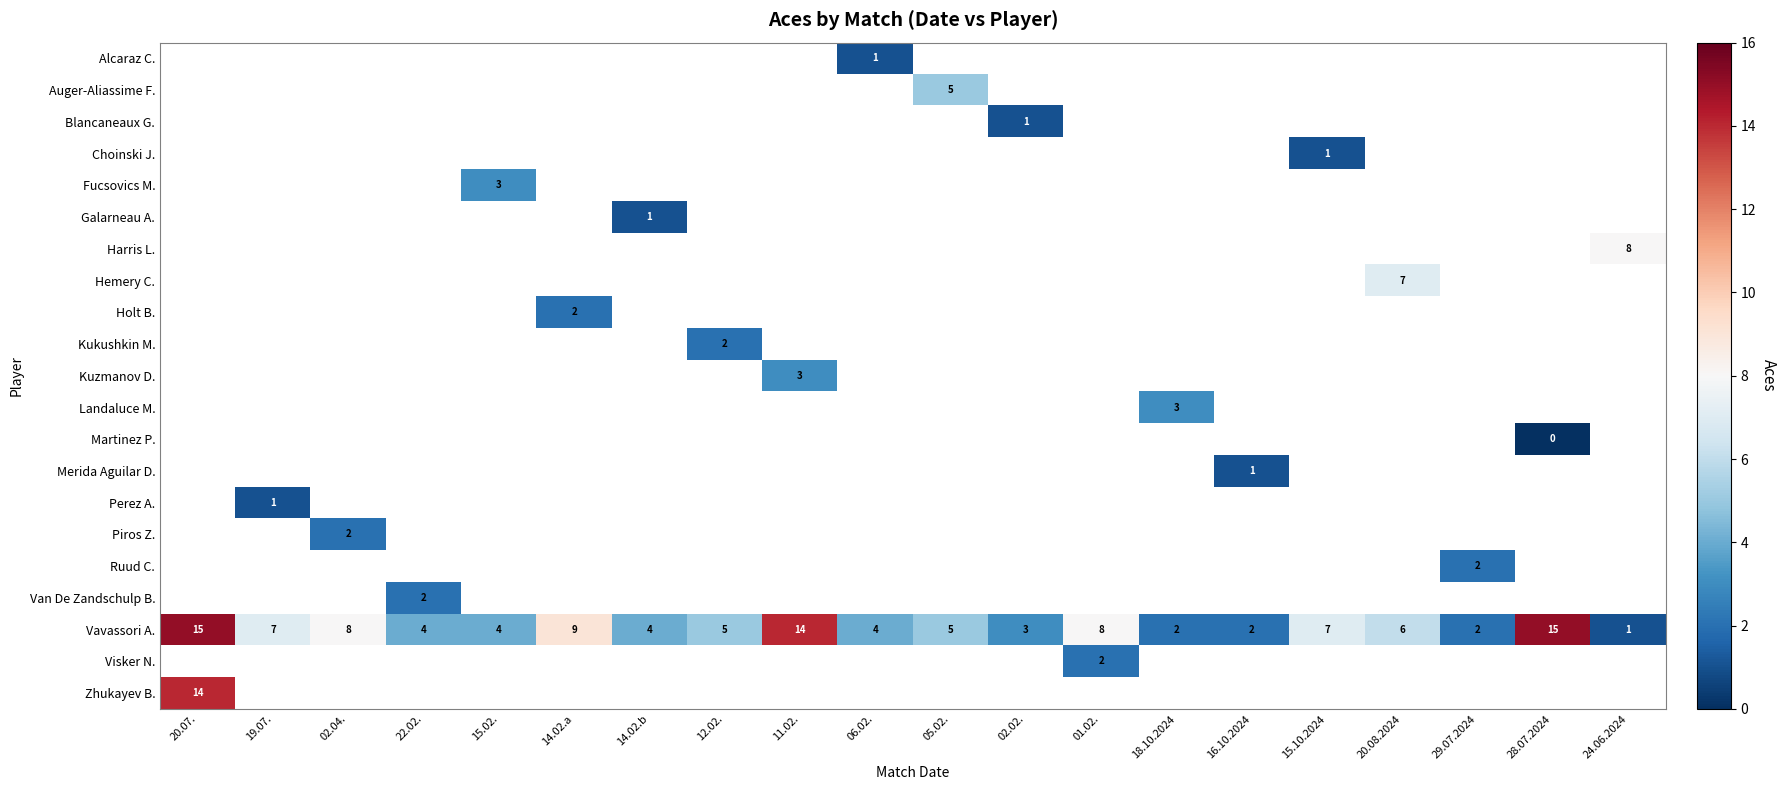

Count the number of categories in the chart.

20